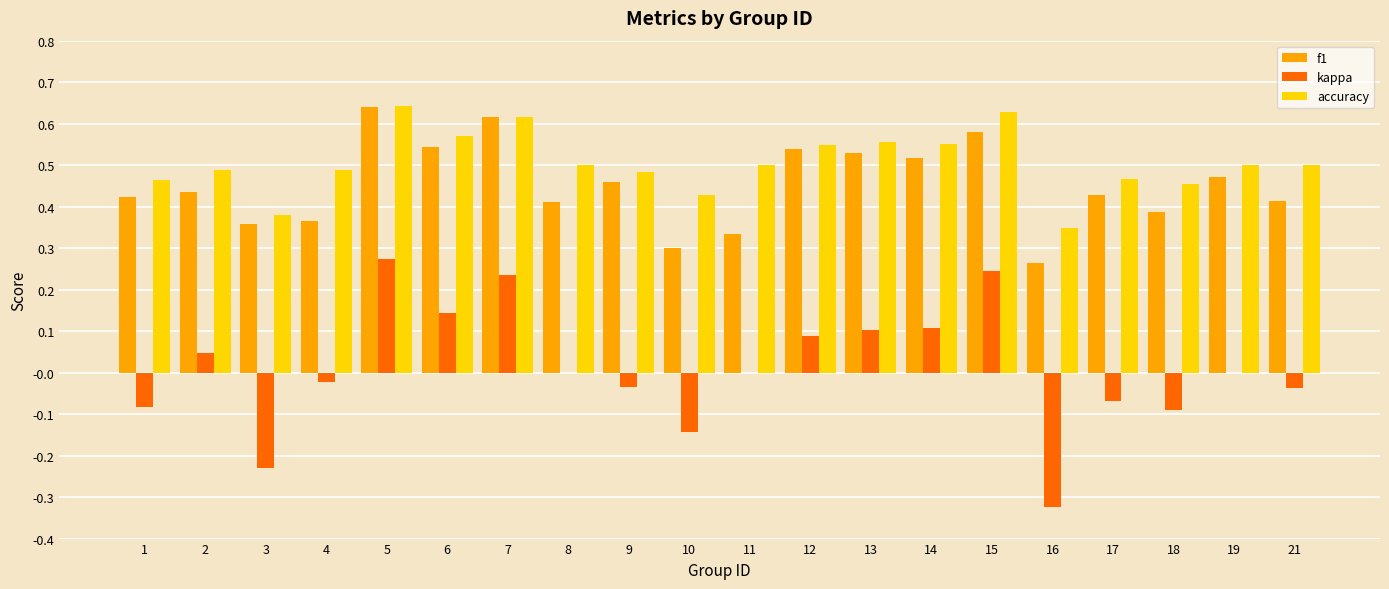

Between 5 and 16, which series saw the biggest shift?

kappa